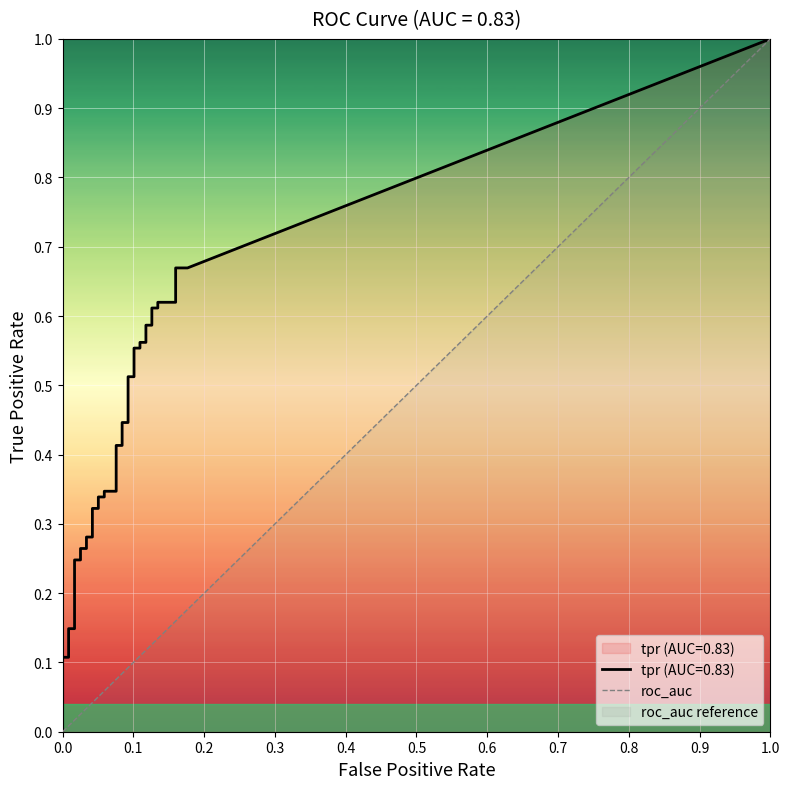

The chart shows a value of 0 at 0.0. True or false?

True